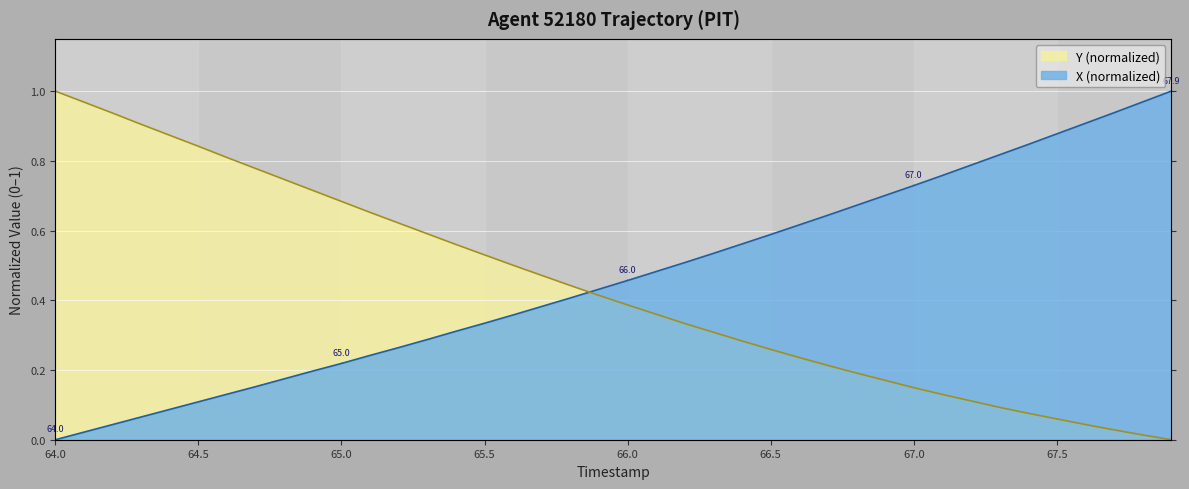

Count the number of data series in this chart.

2